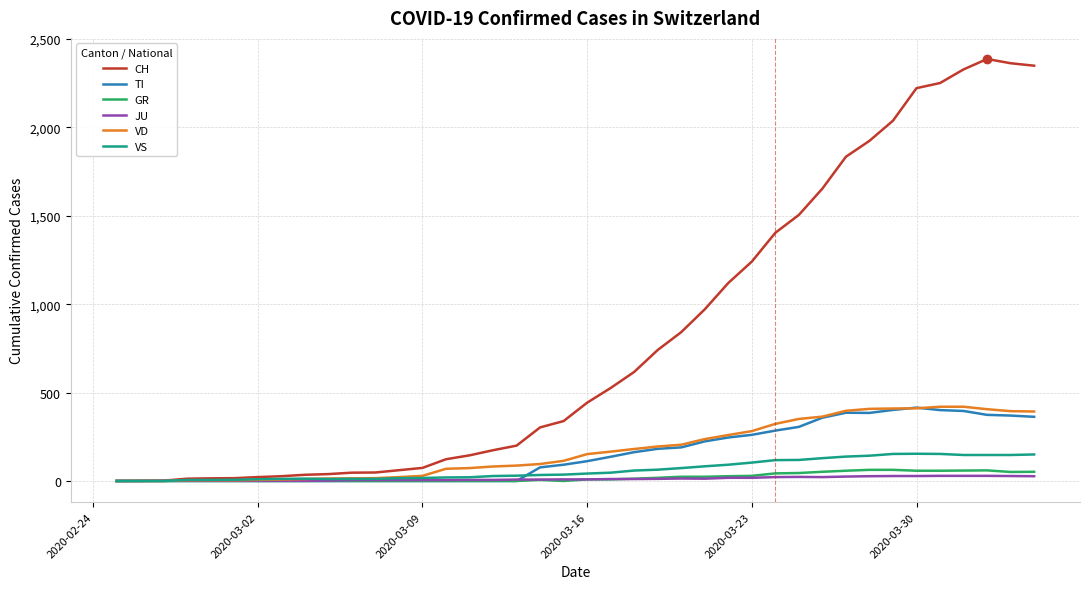

Which series has the largest range (max minus min)?

CH